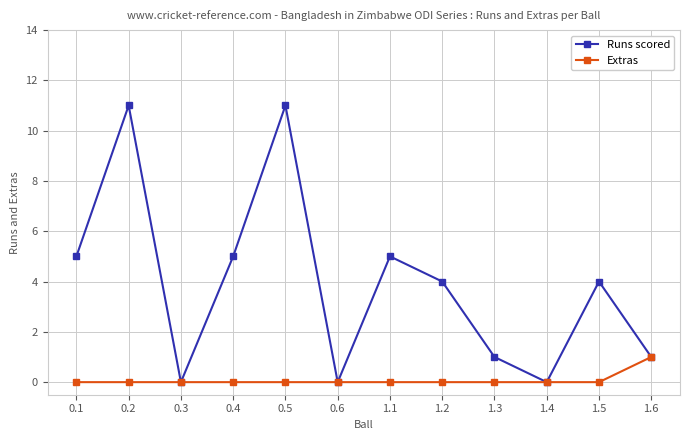

What is the label of the 6th point from the right?

1.1